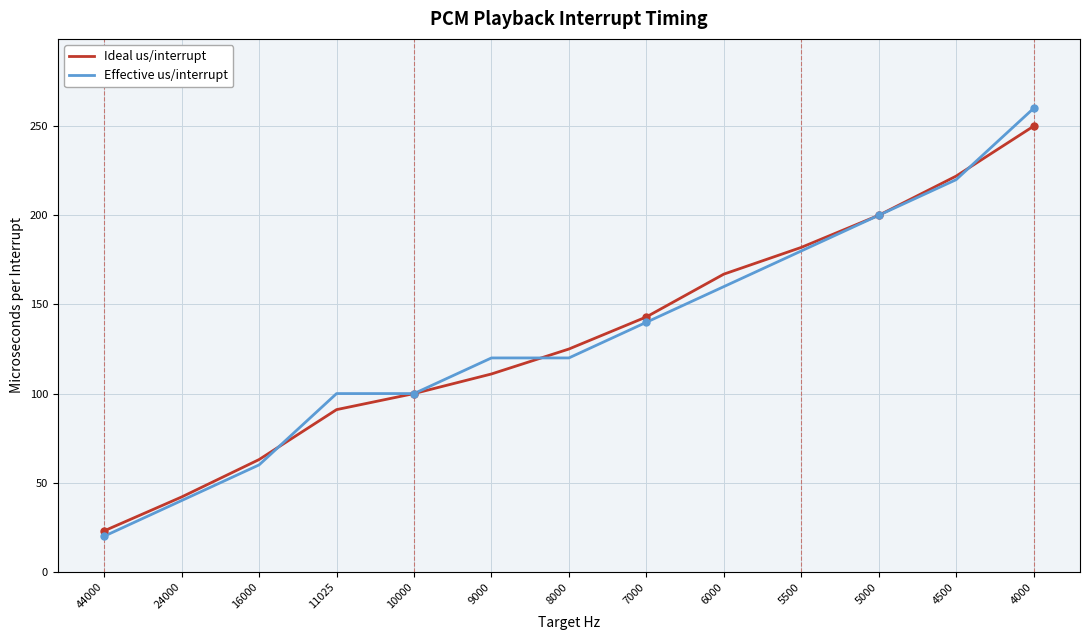

How many lines are shown in the chart?

2